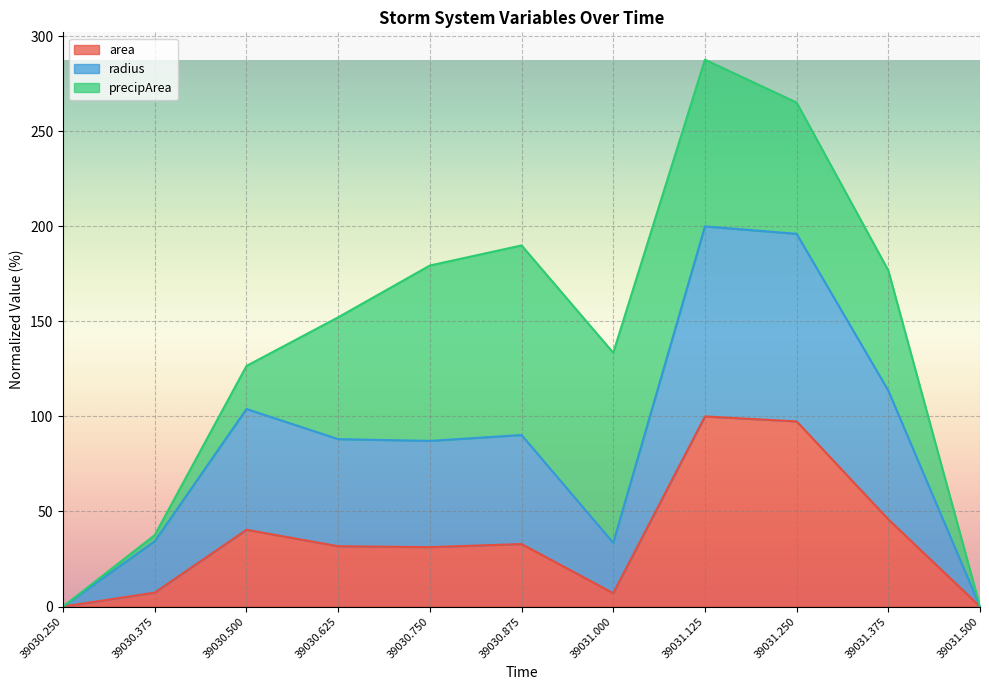

In area, how many points are higher than both neighbors (excluding endpoints)?

3